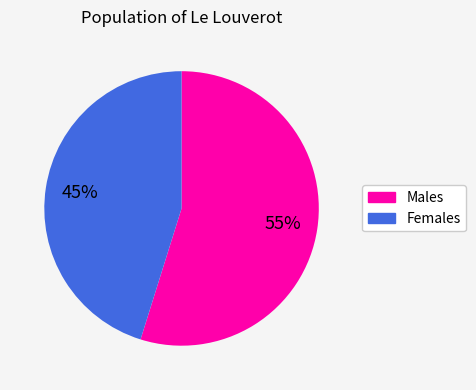

To the nearest percent, what is the difference between the largest and smallest slice percentages?

10%